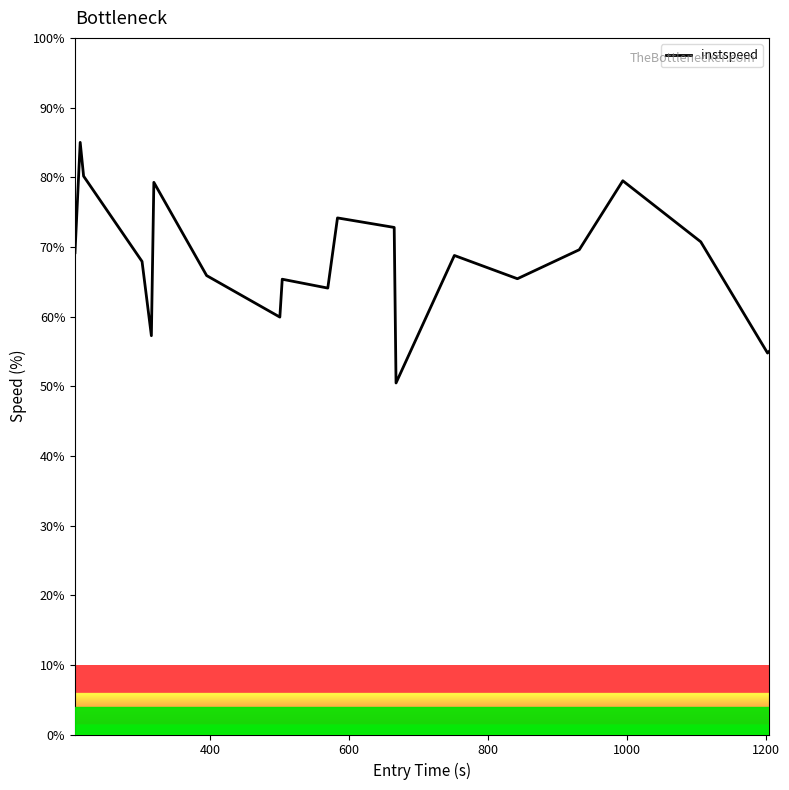

What is the smallest value displayed?

50.5